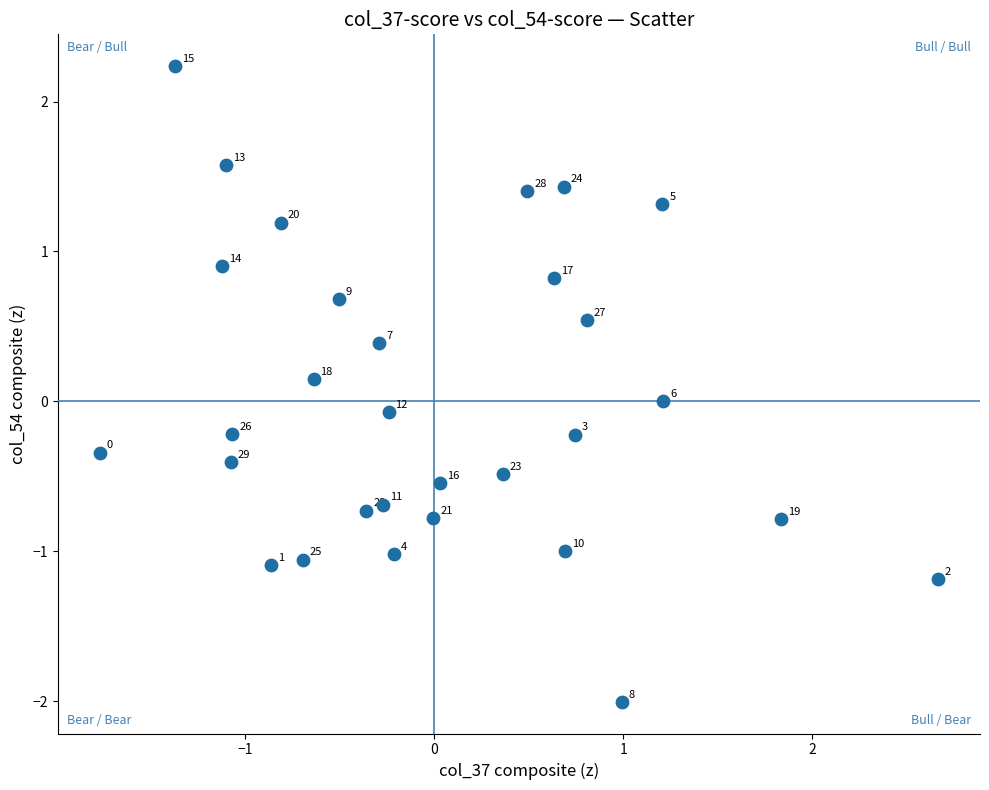

What is the range of X values (max minus min)?

4.4